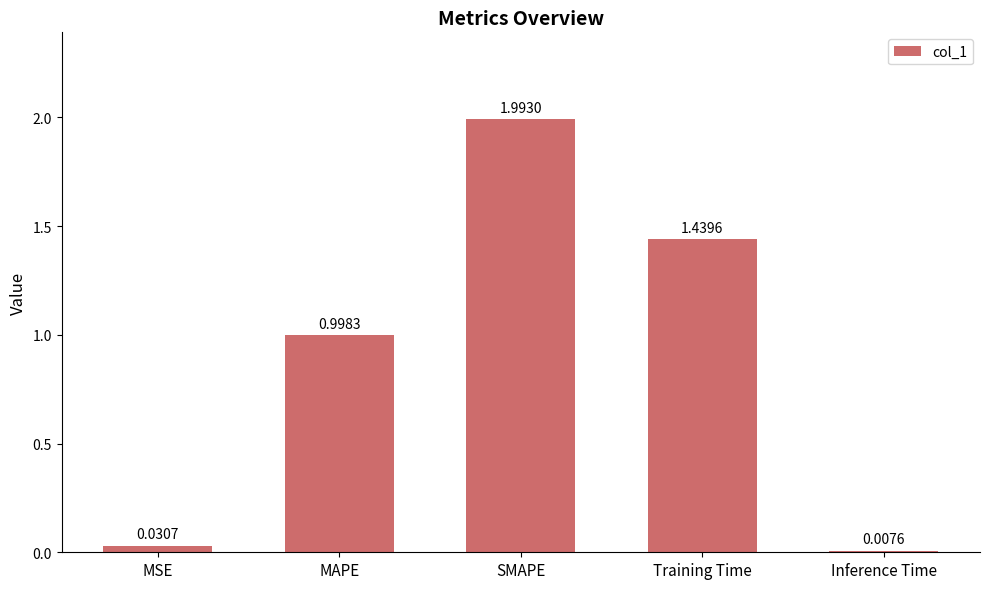

What is the difference between the values at Inference Time and SMAPE?

2.0